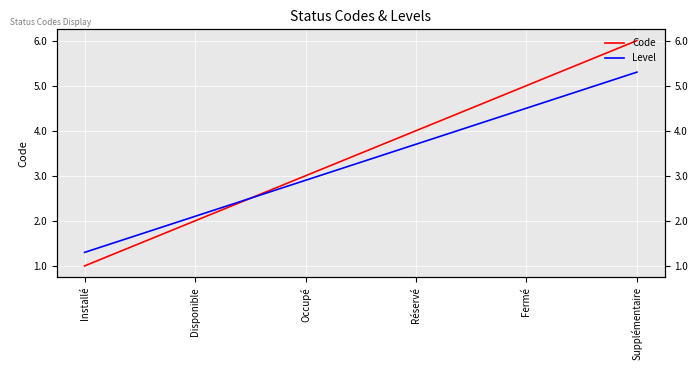

List the series in order of their overall mean, lowest first.

Level, Code